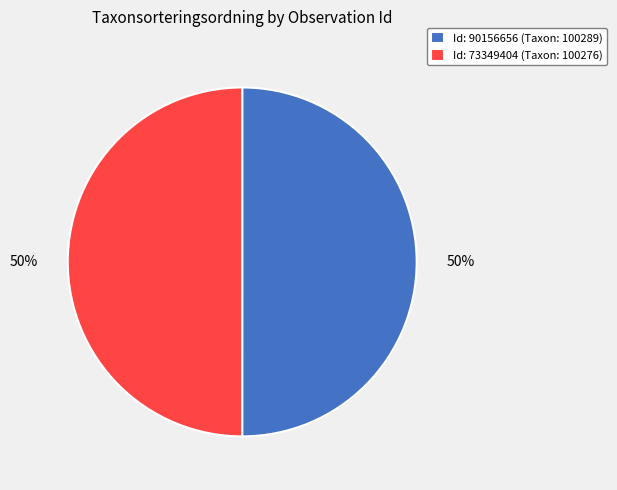

To the nearest percent, what is the combined percentage of Id: 73349404 (Taxon: 100276) and Id: 90156656 (Taxon: 100289)?

100%